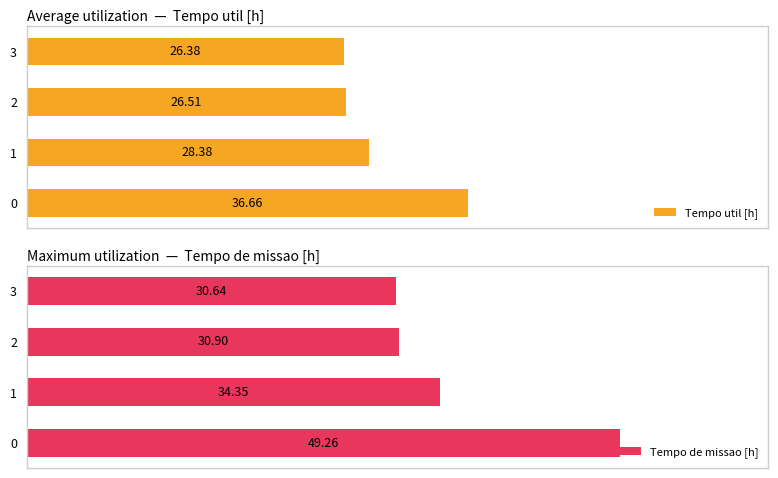

What is the difference between the maximum and minimum values in the Tempo util [h] series?

10.3